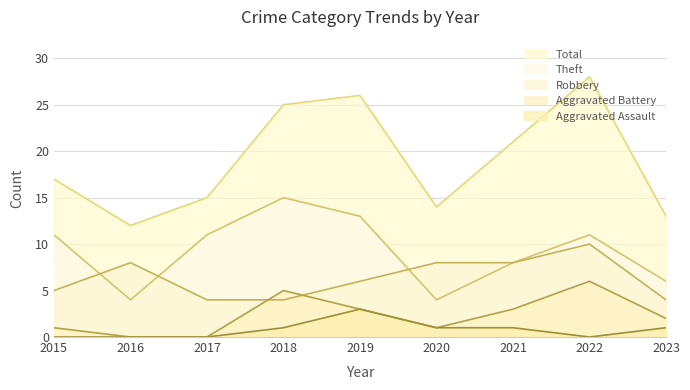

Reading left to right, transcribe all the data shown in this chart.

Robbery: 2015=5	2016=8	2017=4	2018=4	2019=6	2020=8	2021=8	2022=10	2023=4
Theft: 2015=11	2016=4	2017=11	2018=15	2019=13	2020=4	2021=8	2022=11	2023=6
Aggravated Battery: 2015=1	2016=0	2017=0	2018=5	2019=3	2020=1	2021=3	2022=6	2023=2
Aggravated Assault: 2015=0	2016=0	2017=0	2018=1	2019=3	2020=1	2021=1	2022=0	2023=1
Total: 2015=17	2016=12	2017=15	2018=25	2019=26	2020=14	2021=21	2022=28	2023=13